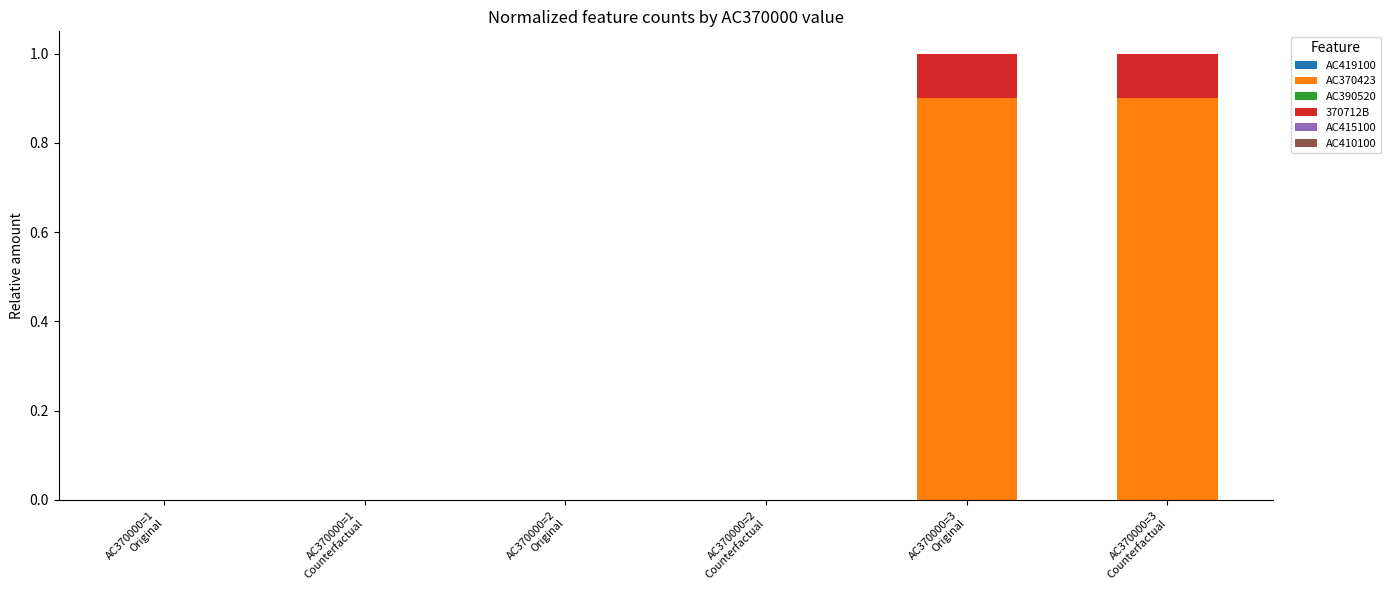

Are the bars grouped side by side (vs. stacked)?

No